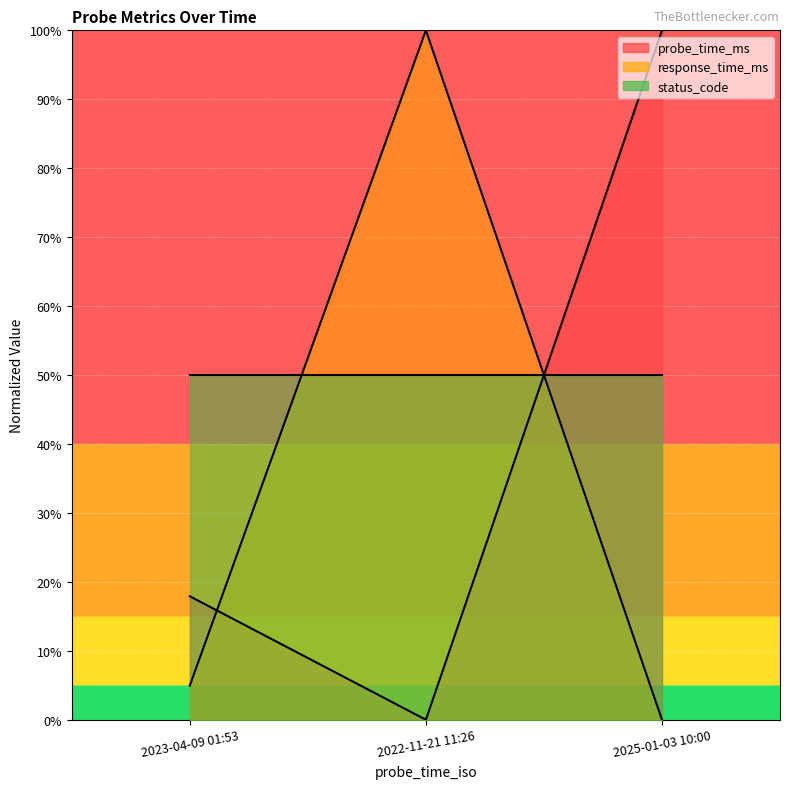

How many values in response_time_ms are above zero?

2